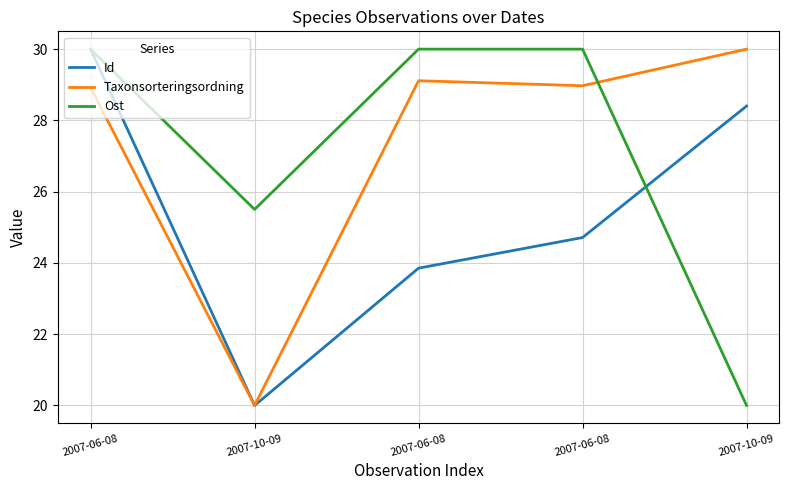

What are all the series names shown in the legend?

Id, Taxonsorteringsordning, Ost